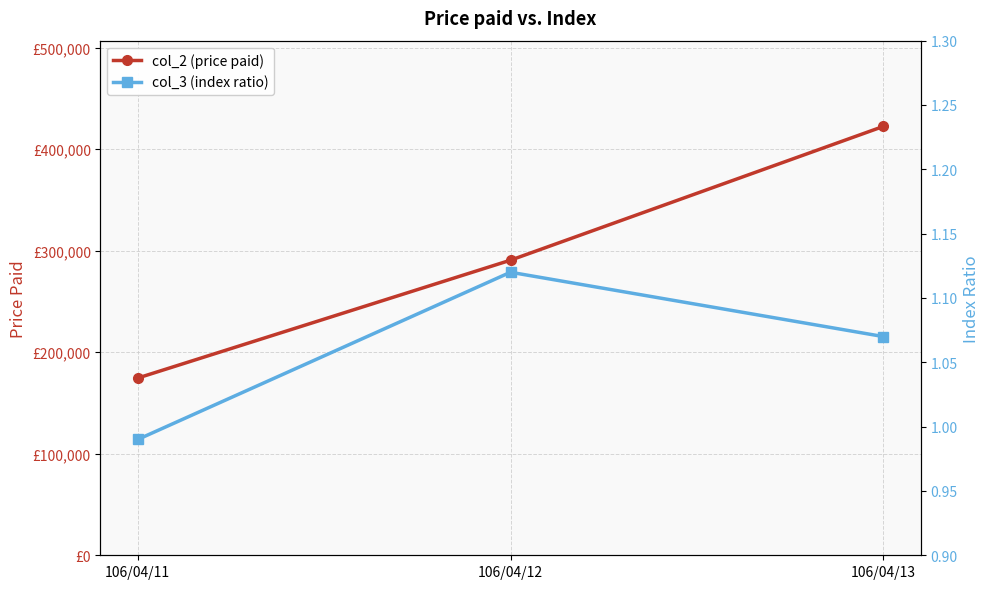

Between 106/04/12 and 106/04/13, which series saw the biggest shift?

col_2 (price paid)